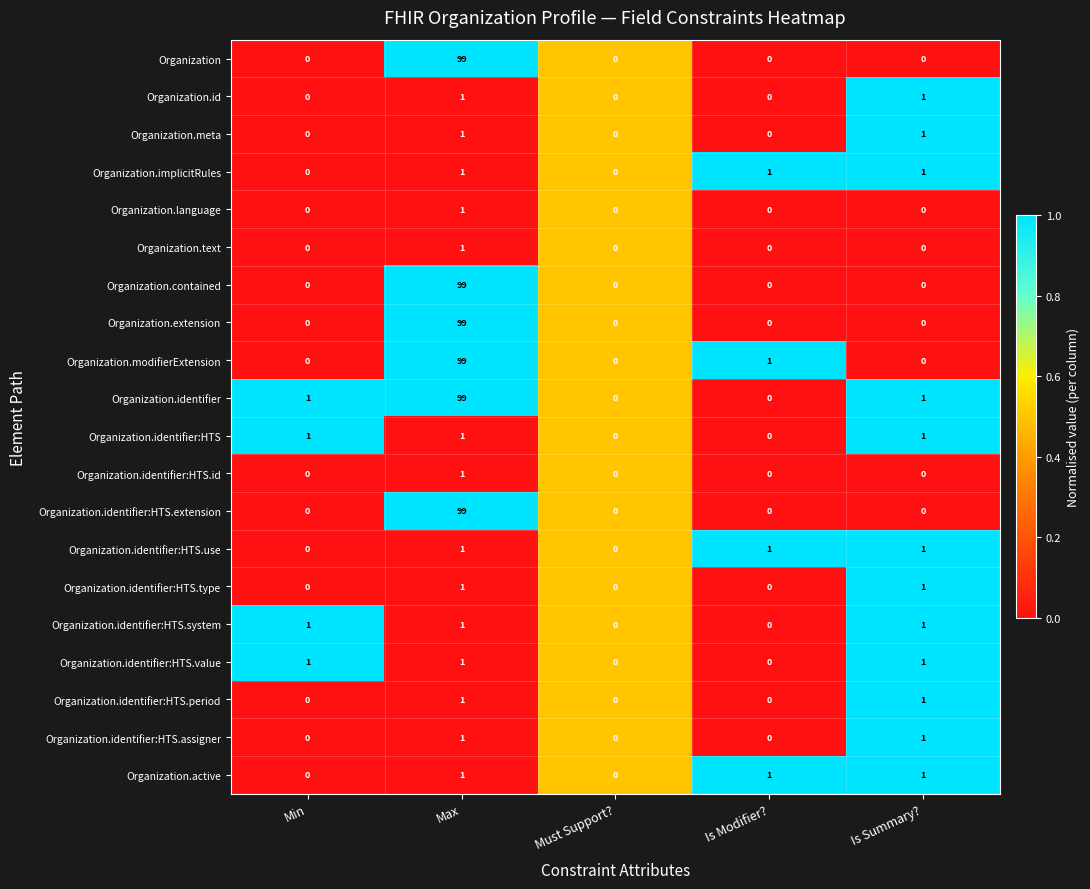

The Organization.identifier:HTS.assigner series shows 1 at Max. True or false?

True